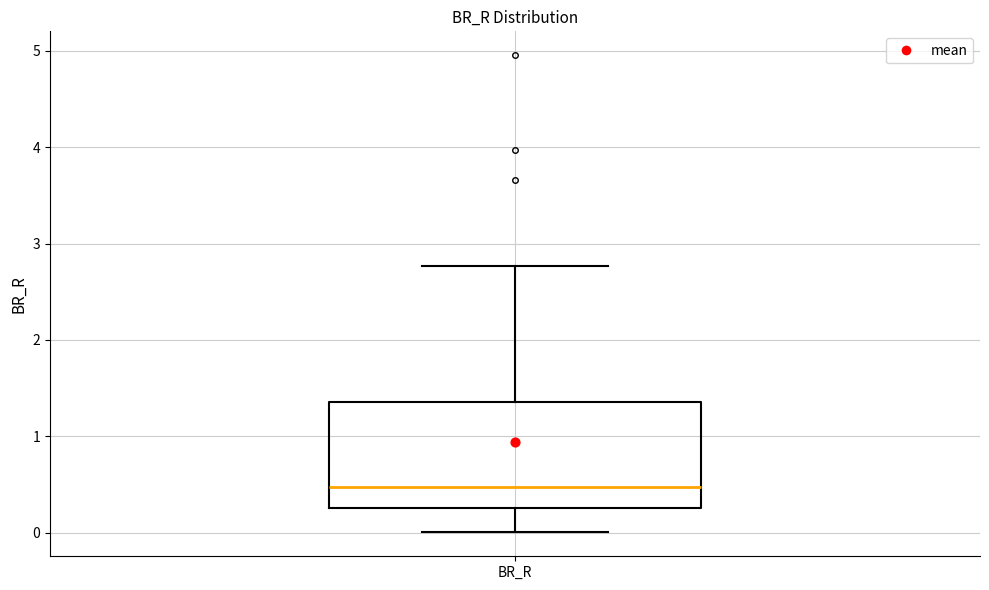

Where does the upper whisker of the box for BR_R end on the y-axis? The values are not printed on the chart, so give them approximately, as read against the axis.

2.8